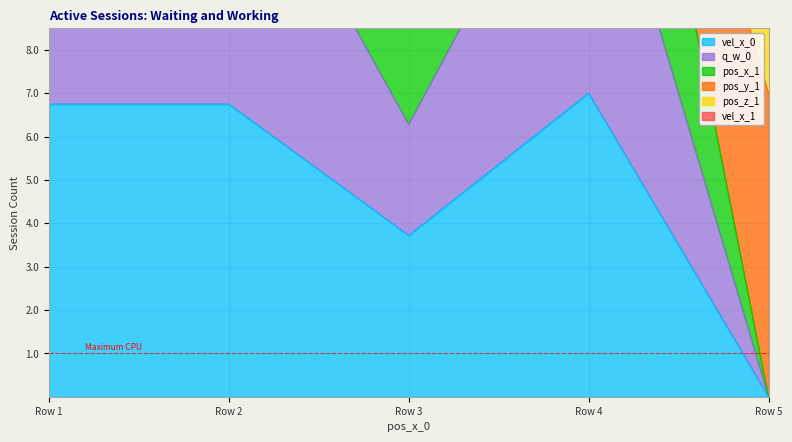

What is the difference between the maximum and minimum values in the q_w_0 series?

14.0